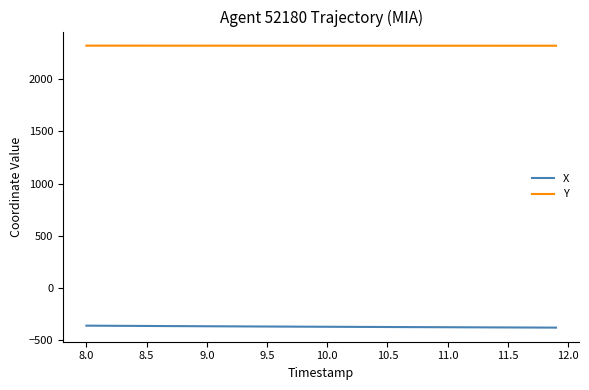

How many values in the X series exceed -370?

19